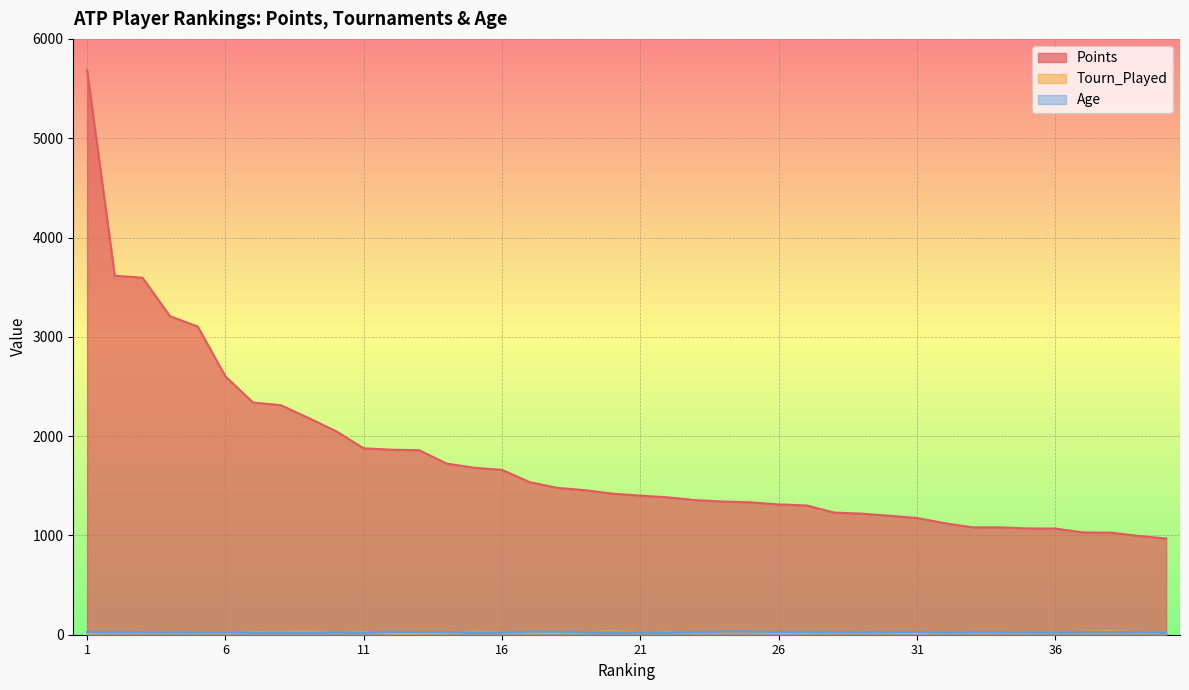

Which has a higher value, 22 or 33?

22